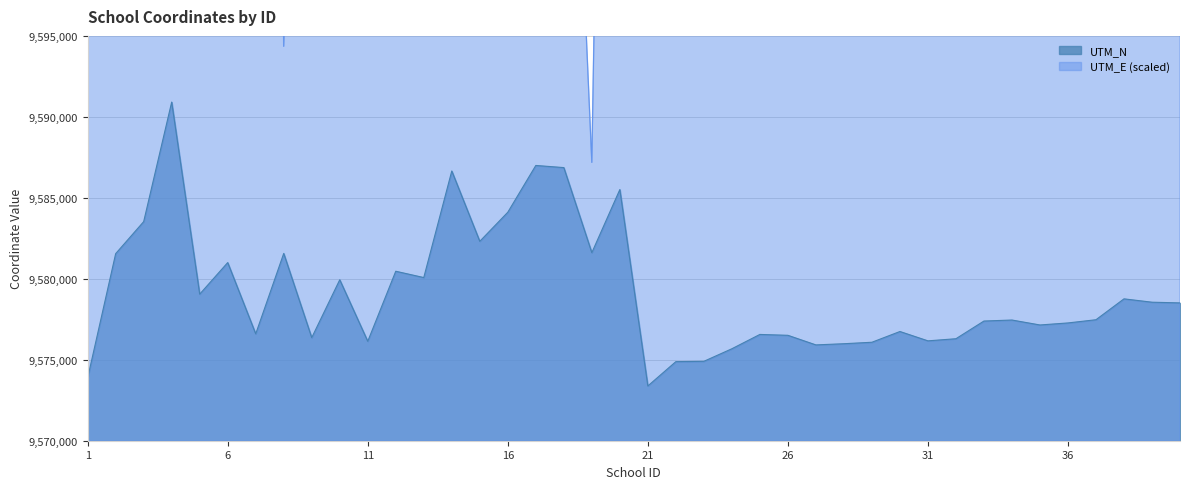

Reading right to left, list all the values displayed in this chart.

UTM_E: 9683952.2	9732282.9	9751323.6	9619684.0	9664221.1	9704624.9	9719910.2	9745436.9	9649211.1	9660632.8	9663440.8	9725541.2	9725667.4	9732326.4	9739237.1	9745284.5	9705978.0	9753430.6	9701444.7	9727429.1	9690324.5	9587188.0	9627142.7	9631201.5	9630802.4	9644948.1	9681748.7	9633425.9	9611903.1	9660383.9	9625429.5	9647498.2	9594357.3	9731320.4	9756827.6	9609645.7	9633925.9	9732286.2	9602458.7	9715331.4
UTM_N: 9578511.1	9578554.4	9578761.1	9577471.8	9577273.7	9577147.9	9577453.2	9577391.0	9576298.7	9576167.7	9576744.2	9576080.9	9575990.4	9575917.1	9576510.1	9576563.5	9575679.1	9574902.9	9574883.8	9573381.5	9585510.2	9581611.9	9586866.9	9586998.8	9584110.3	9582313.4	9586656.3	9580076.2	9580466.2	9576140.0	9579939.3	9576364.9	9581566.4	9576599.3	9581001.0	9579051.9	9590912.8	9583530.0	9581552.8	9573875.5